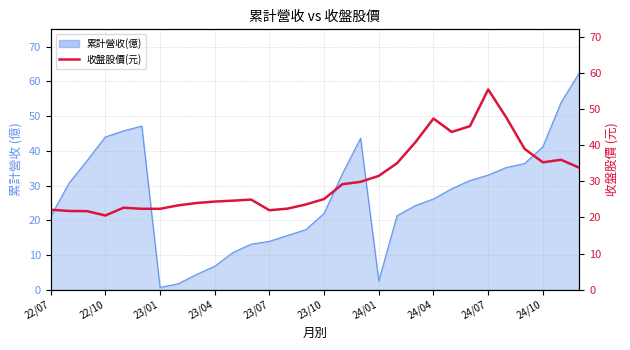

The chart shows a value of 35.0 at 19. True or false?

True